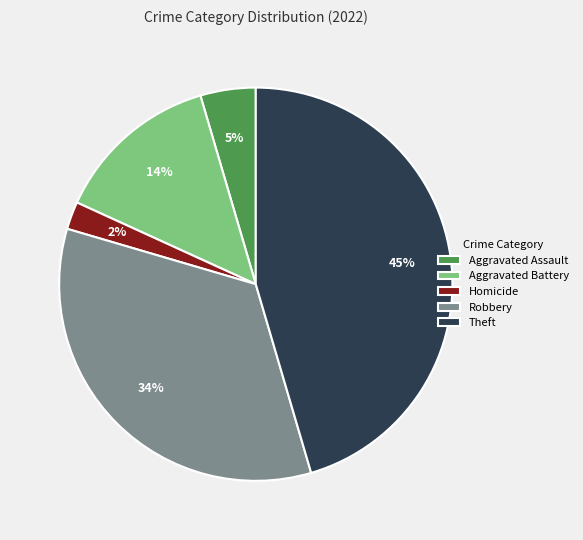

Does any single category account for the majority?

No